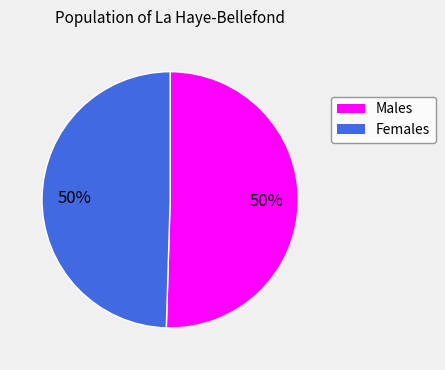

To the nearest percent, what is the average slice percentage?

50%